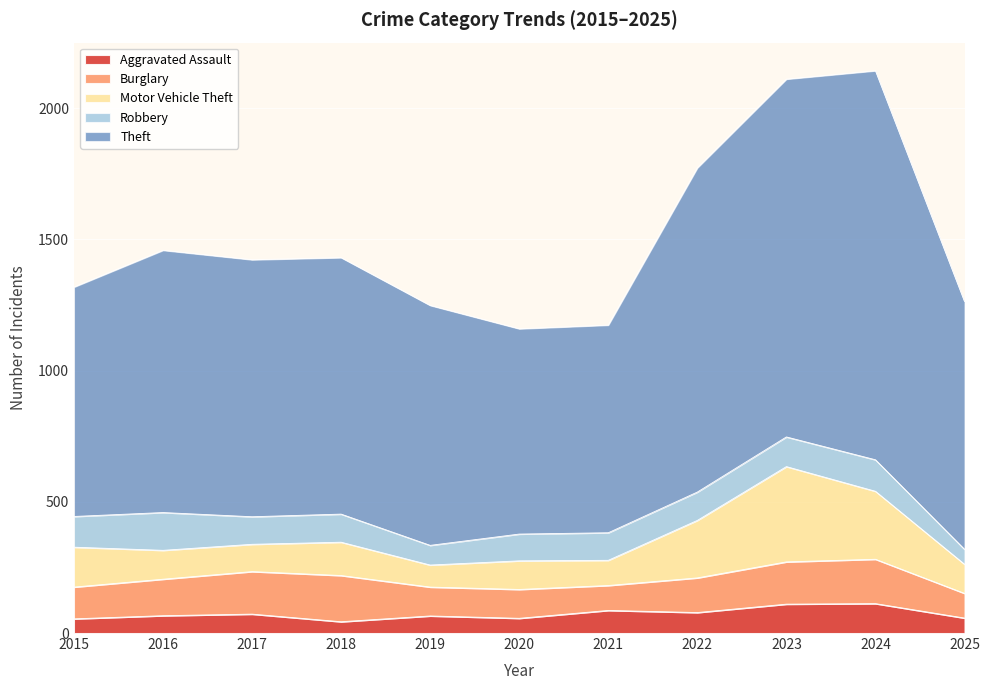

True or false: Theft and Aggravated Assault intersect in this chart.

False